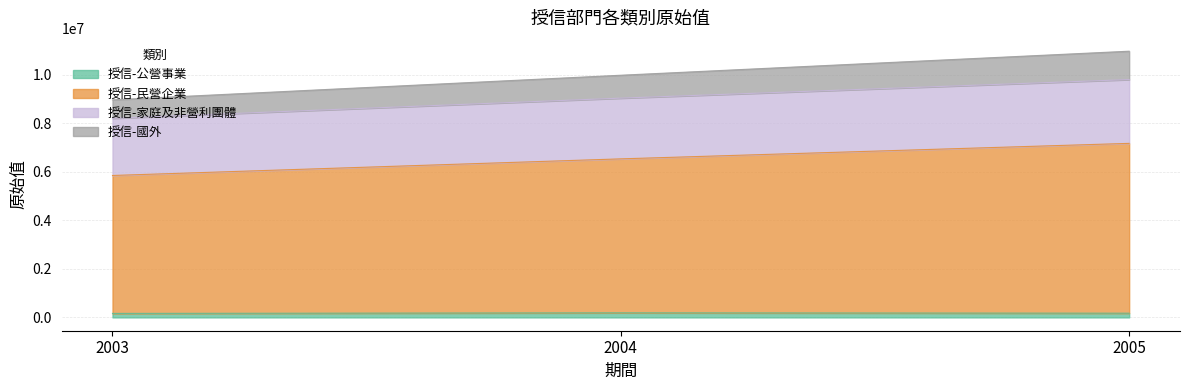

What is the greatest value displayed?

10975522